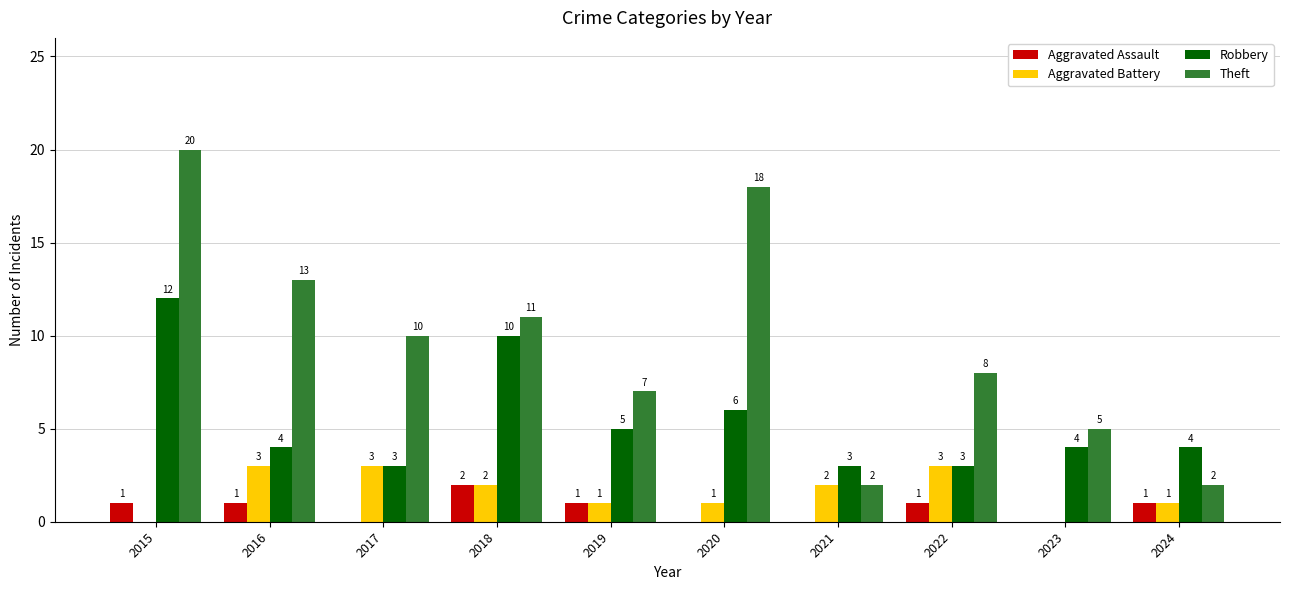

What is the sum of all Robbery values?

54